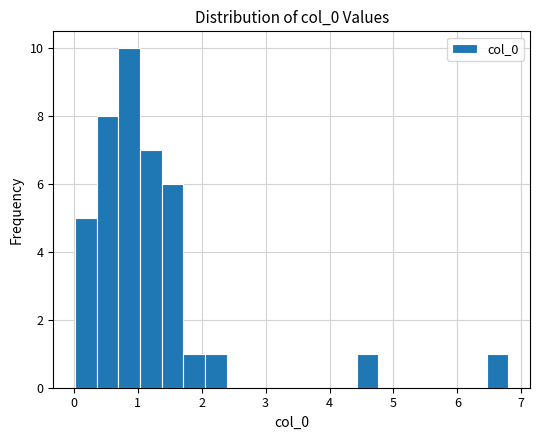

Read against the x-axis, roughly where is the centre of the tallest bar?

0.9